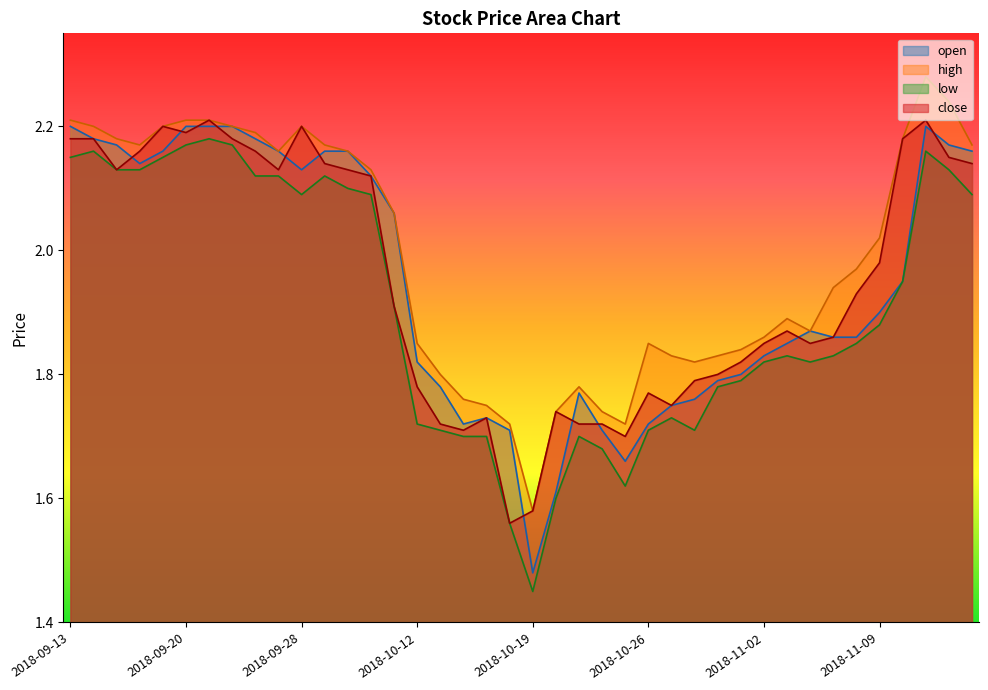

What are all the series names shown in the legend?

open, high, low, close